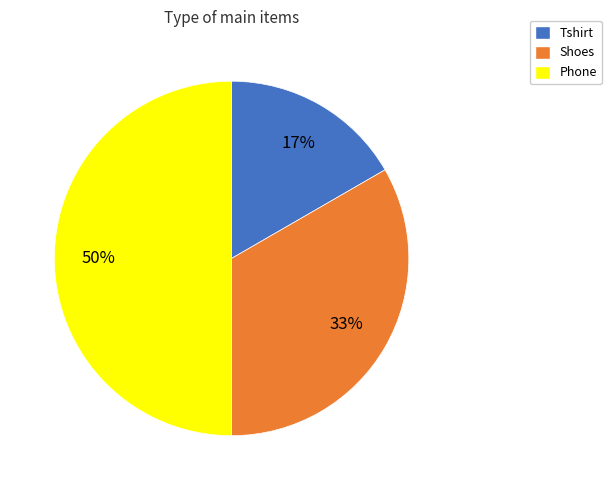

Is the sum of Shoes and Phone greater than half?

Yes